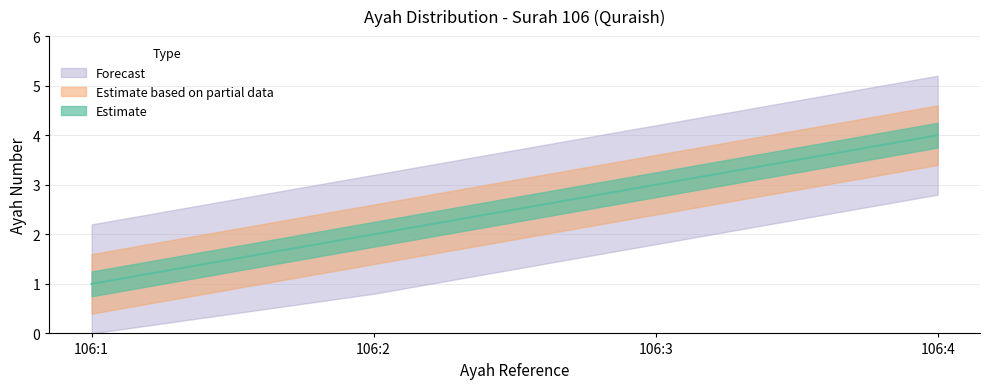

List the labels in order of value, largest first.

106:4, 106:3, 106:2, 106:1